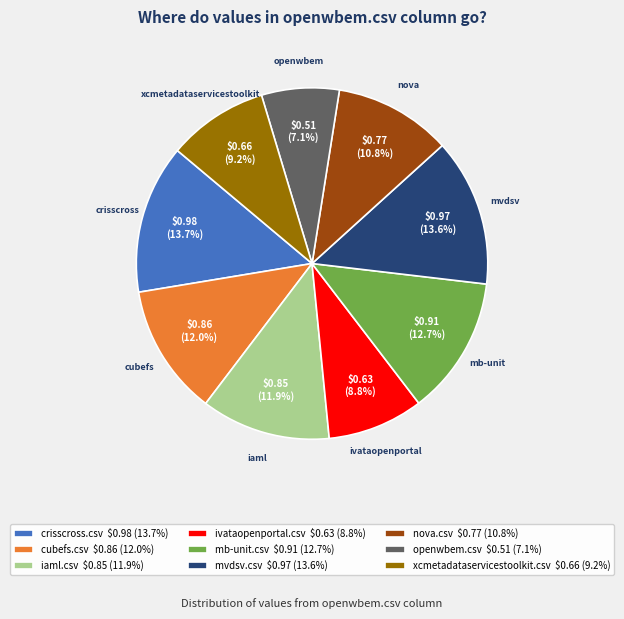

Does cubefs.csv account for over 50% of the chart?

No